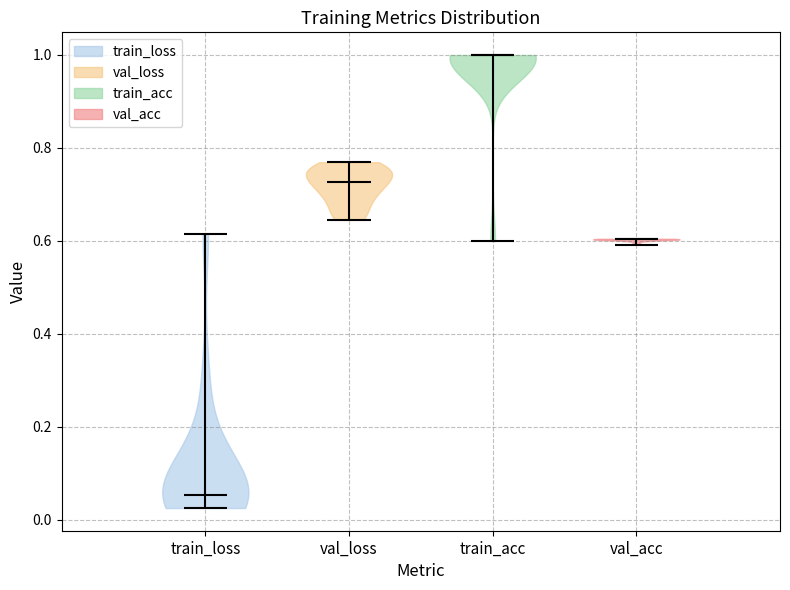

Reading left to right, read every violin against the y-axis: where its median line is, and the lowest and highest points it reaches. The values are not printed on the chart, so give them approximately, as read against the axis.

train_loss: median line 0.06, lowest point 0.02, highest point 0.62
val_loss: median line 0.72, lowest point 0.64, highest point 0.76
train_acc: median line 1.00, lowest point 0.60, highest point 1.00
val_acc: median line 0.60, lowest point 0.60, highest point 0.60